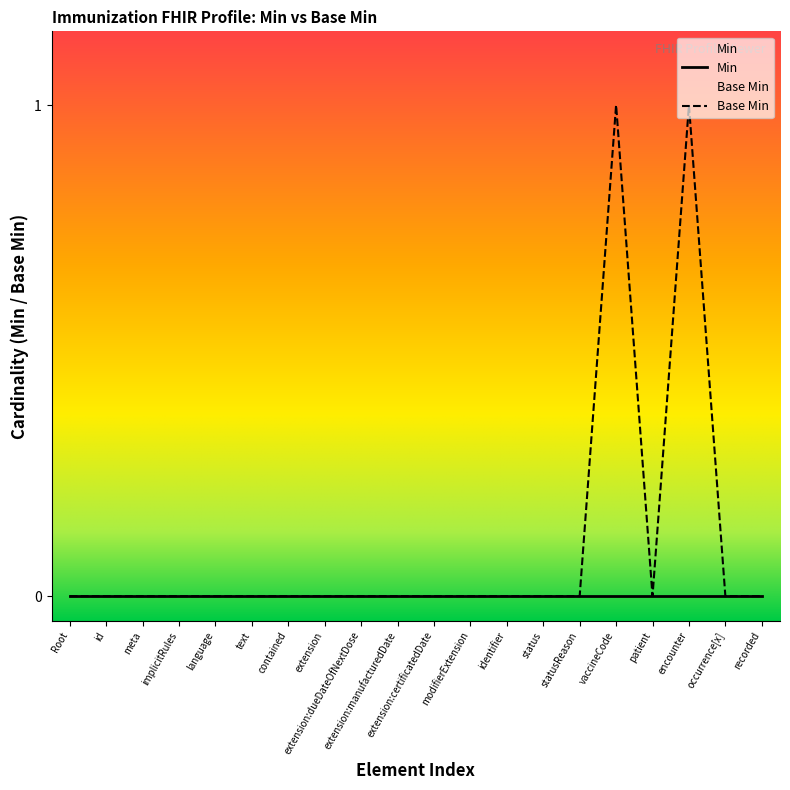

What position from the right is statusReason?

6